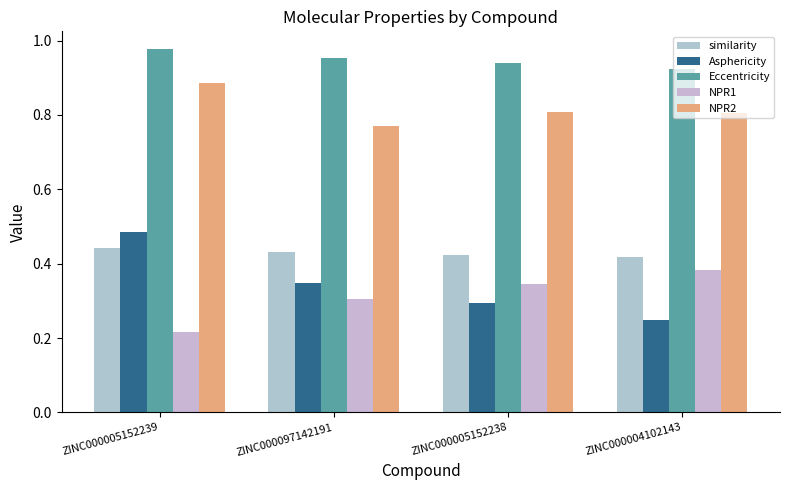

True or false: NPR2 has a value of 0.8 at ZINC000005152238.

True